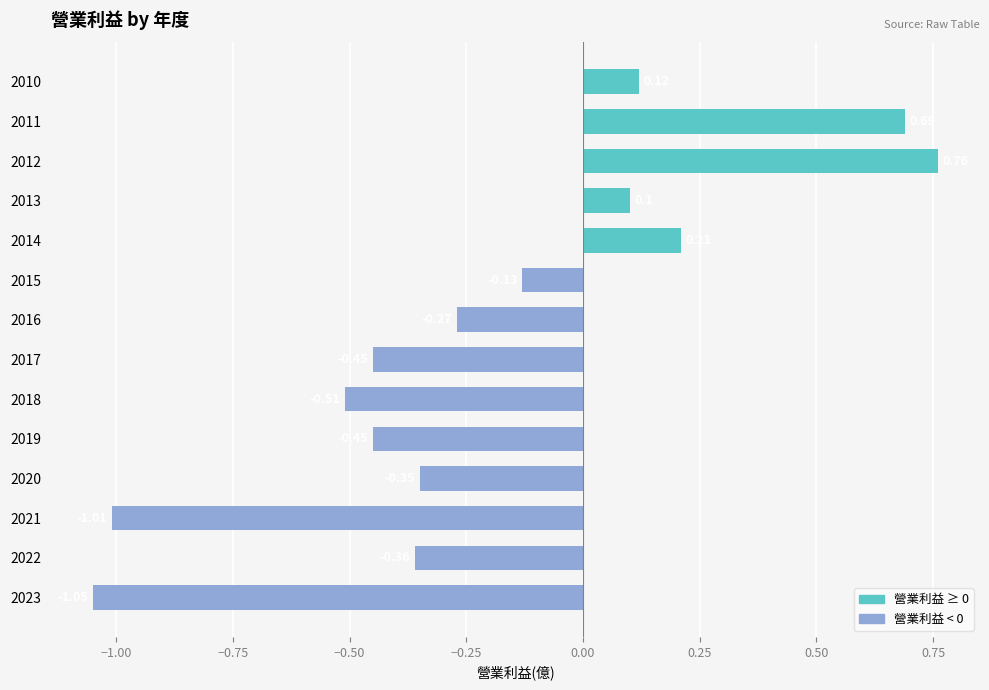

Which has a higher value, 2023 or 2016?

2016